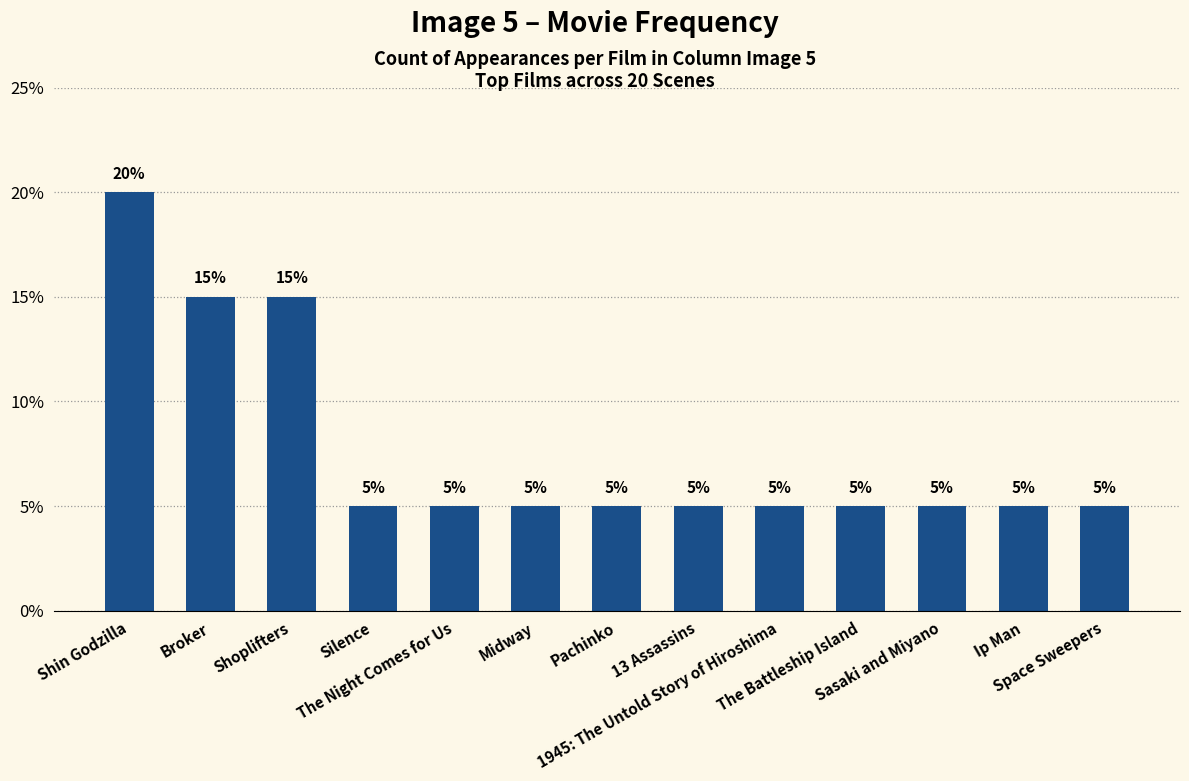

What is the label of the 7th bar from the right?

Pachinko